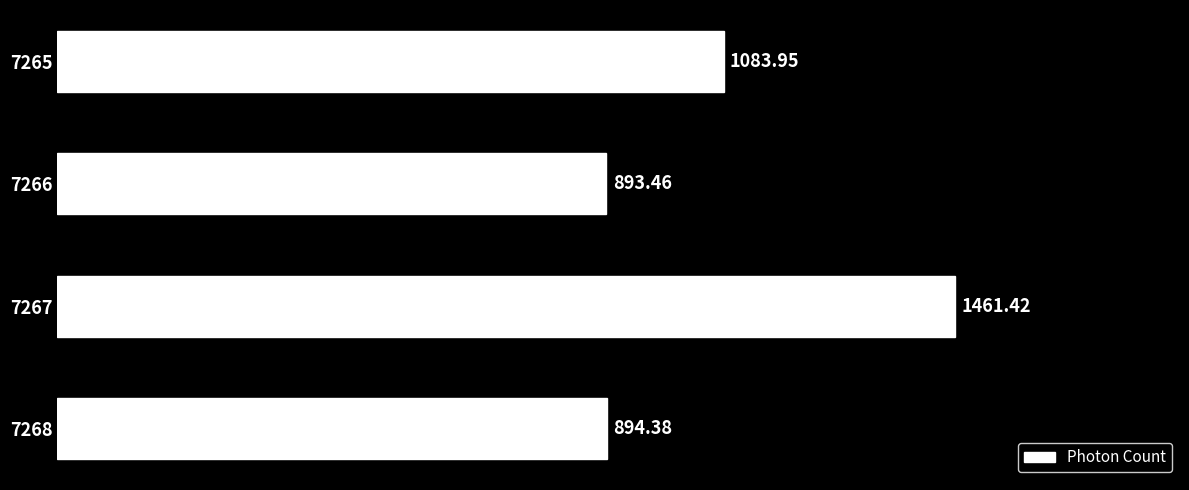

Which has a higher value, 7266 or 7267?

7267